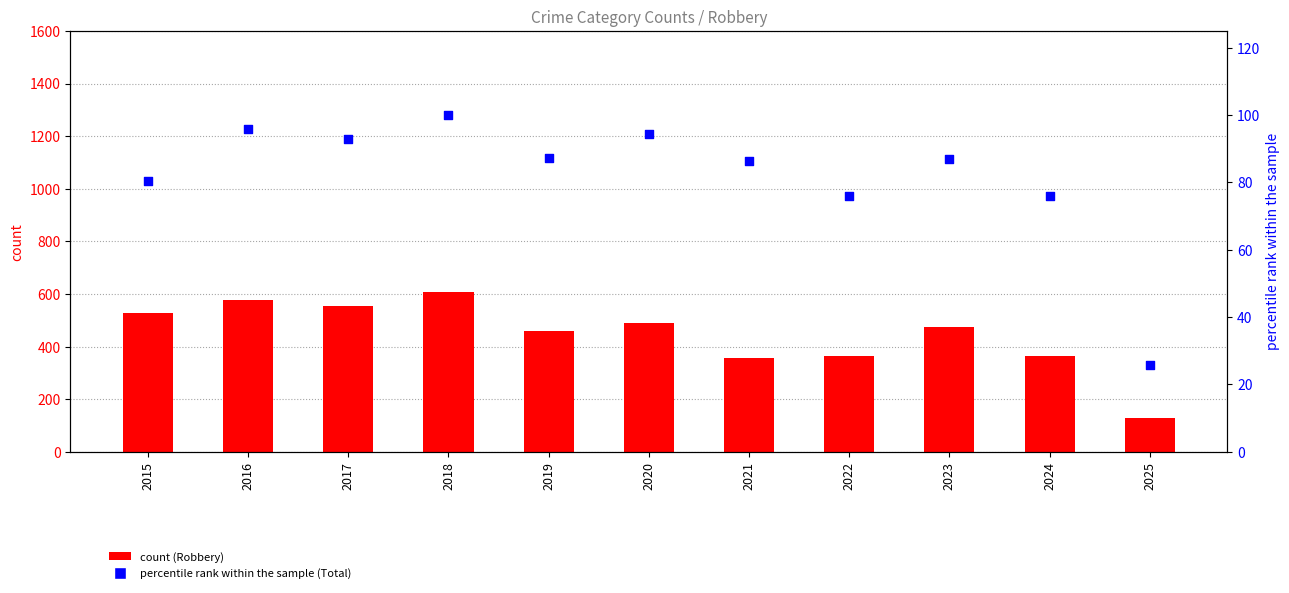

Which series has the widest spread of Y values?

Robbery